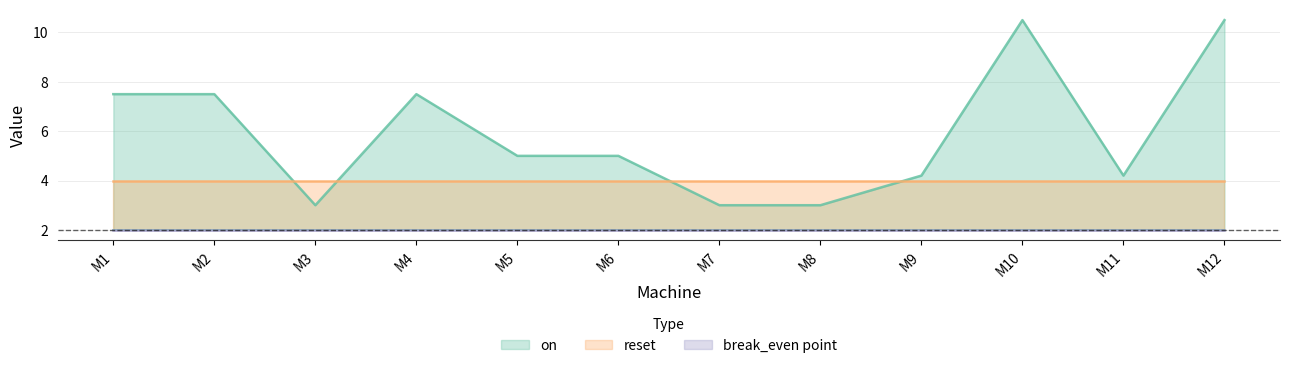

What is the total value across all series at M4?

13.5